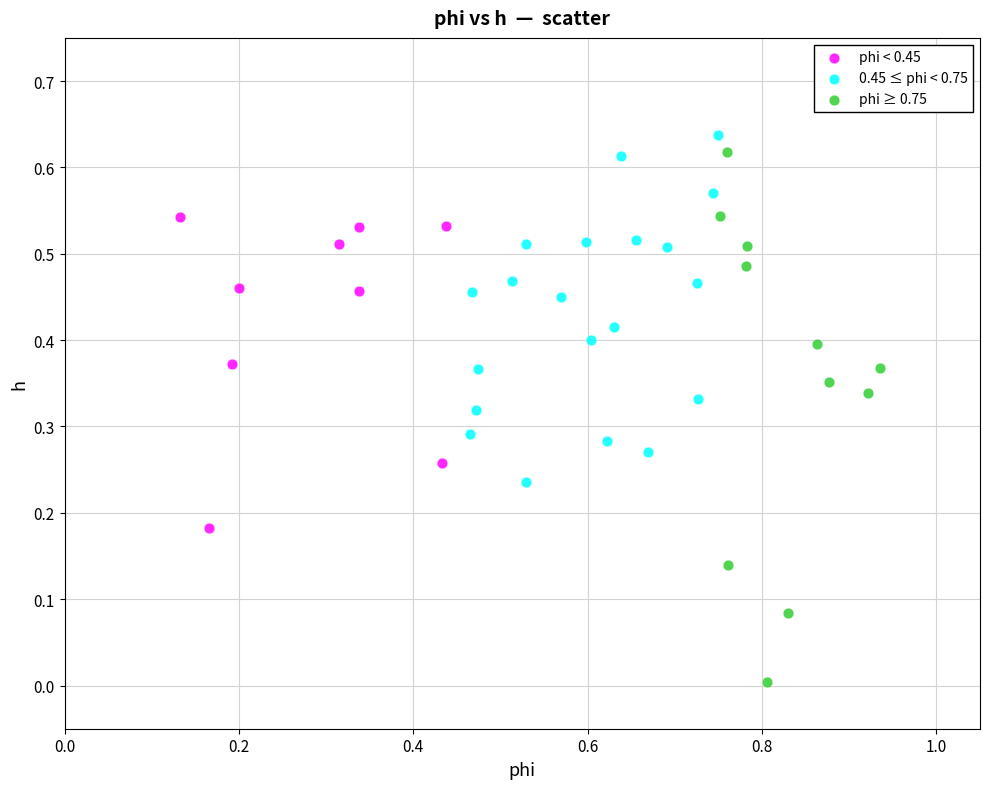

Which series has the widest spread of Y values?

phi ≥ 0.75